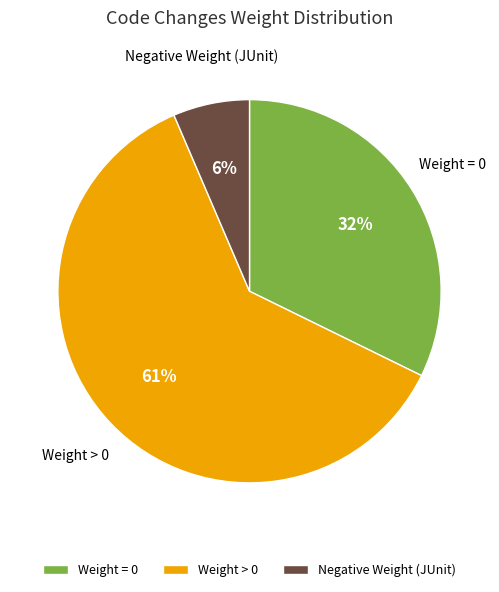

Which has a higher value, Weight = 0 or Weight > 0?

Weight > 0